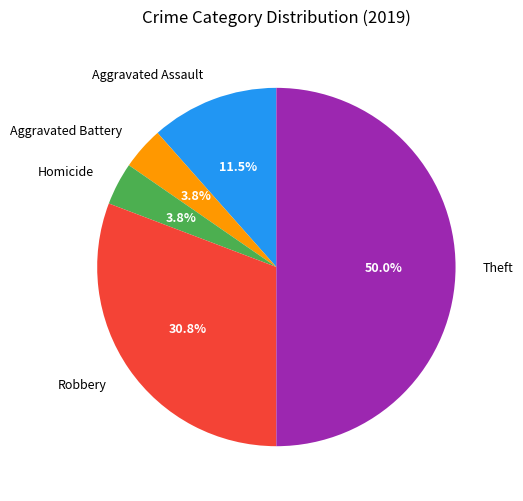

What percentage is NOT represented by Homicide?

96.2%